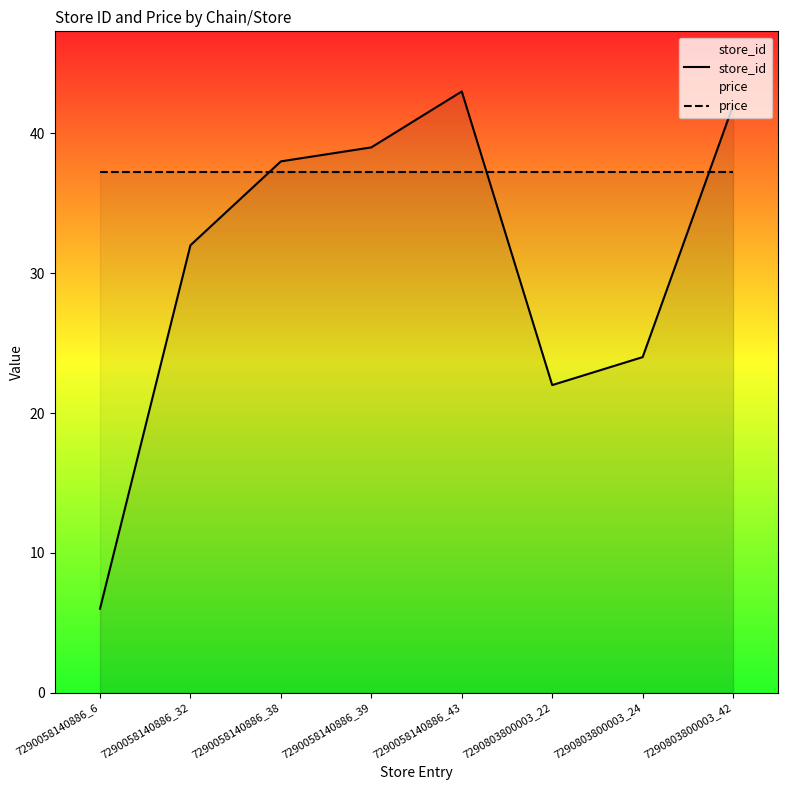

Is this an area chart (filled region under the line)?

No